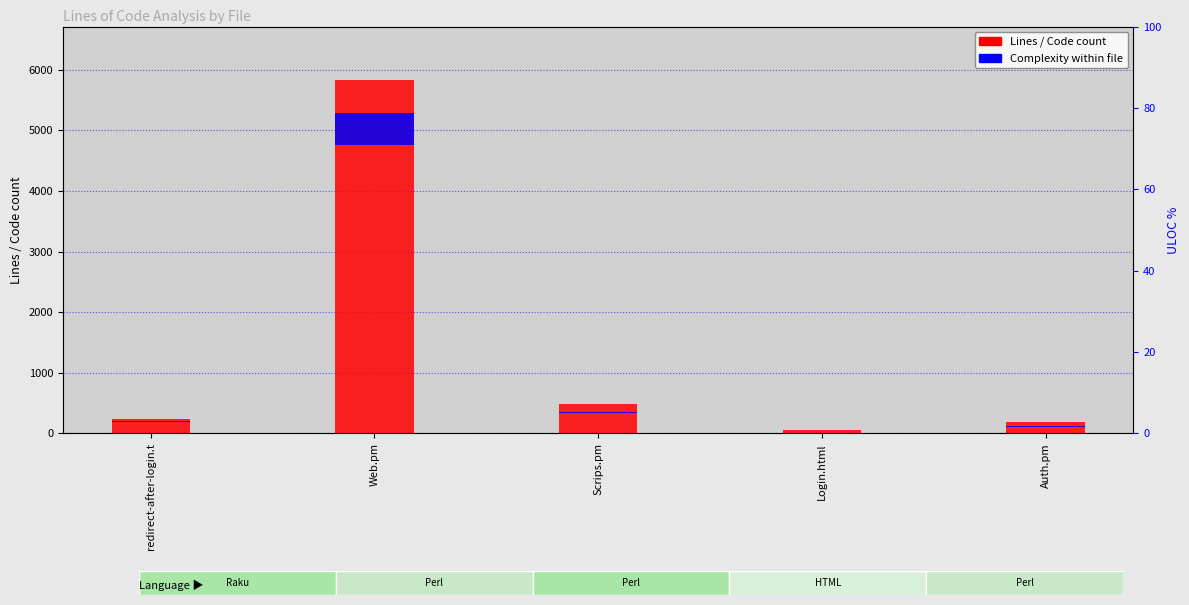

Where is Lines nearest to the value 2947?

Scrips.pm